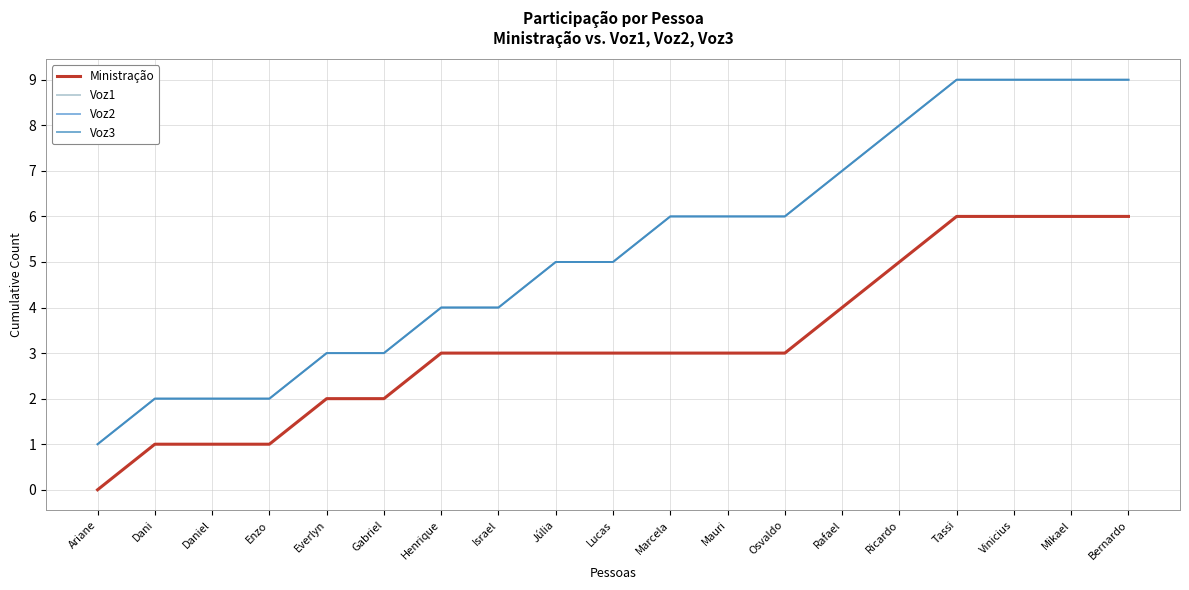

Which has a higher value, Enzo or Ricardo?

Ricardo